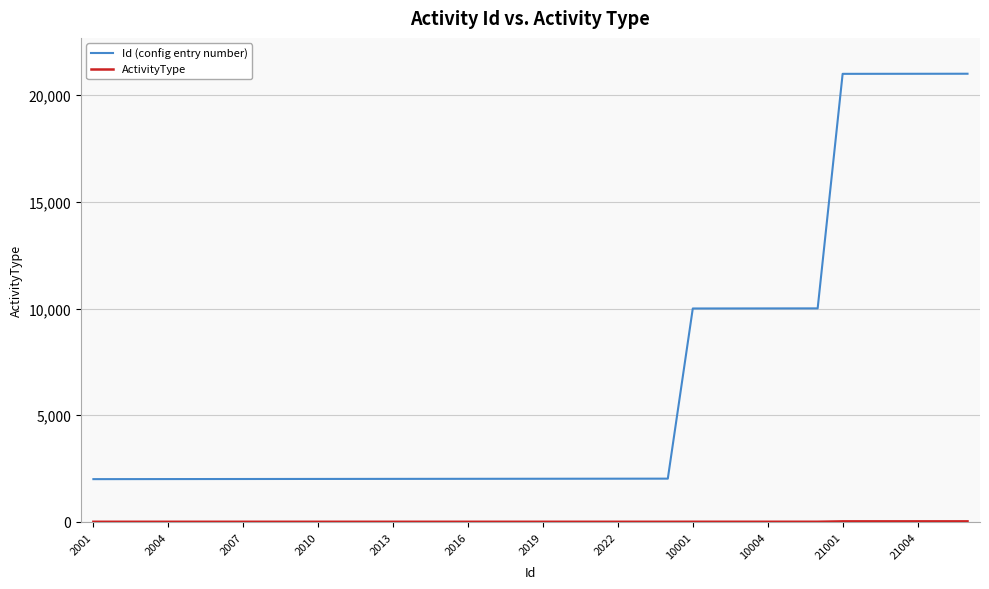

How many values in the Id (config entry number) series are below 2019?

18